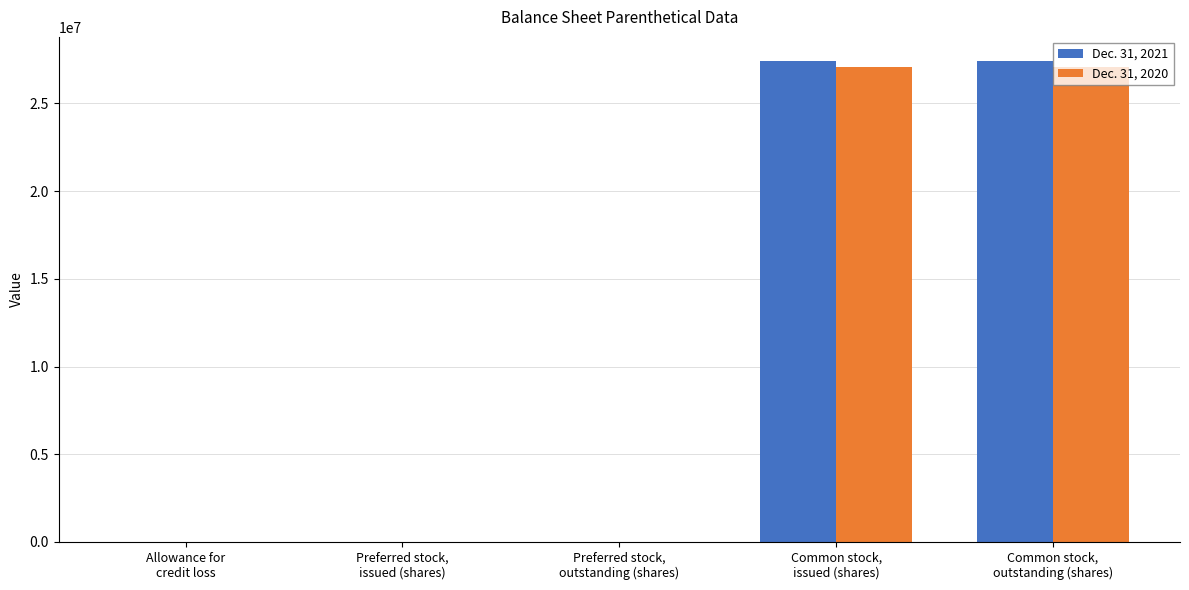

Which has a higher value, Allowance for
credit loss or Common stock,
issued (shares)?

Common stock,
issued (shares)